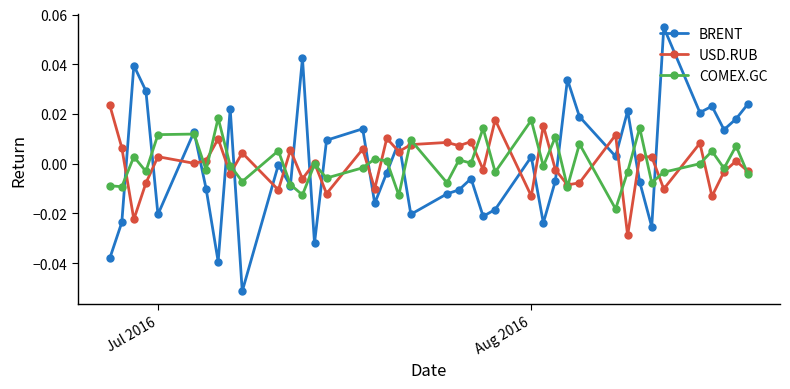

True or false: USD.RUB and BRENT cross at least once.

True